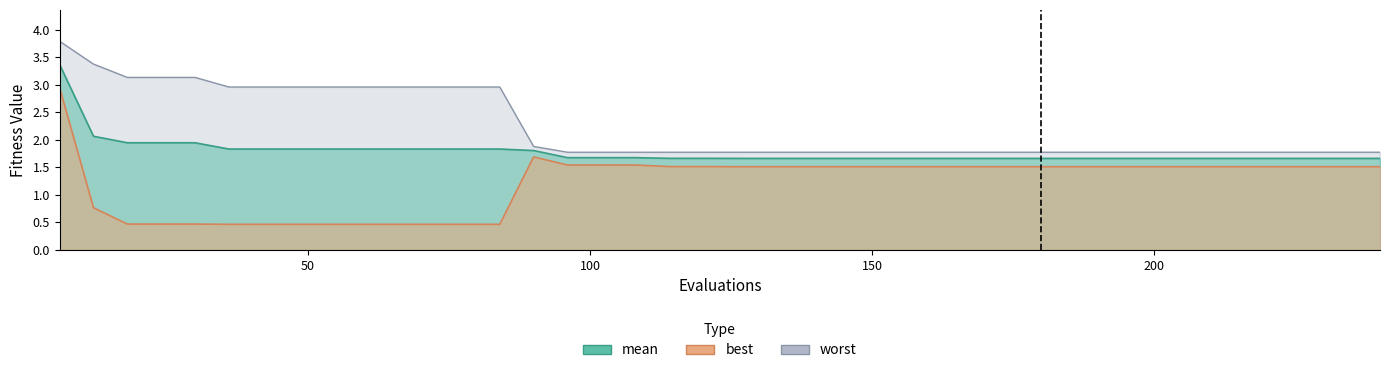

What is the difference between the second highest and minimum values in the best series?

1.2